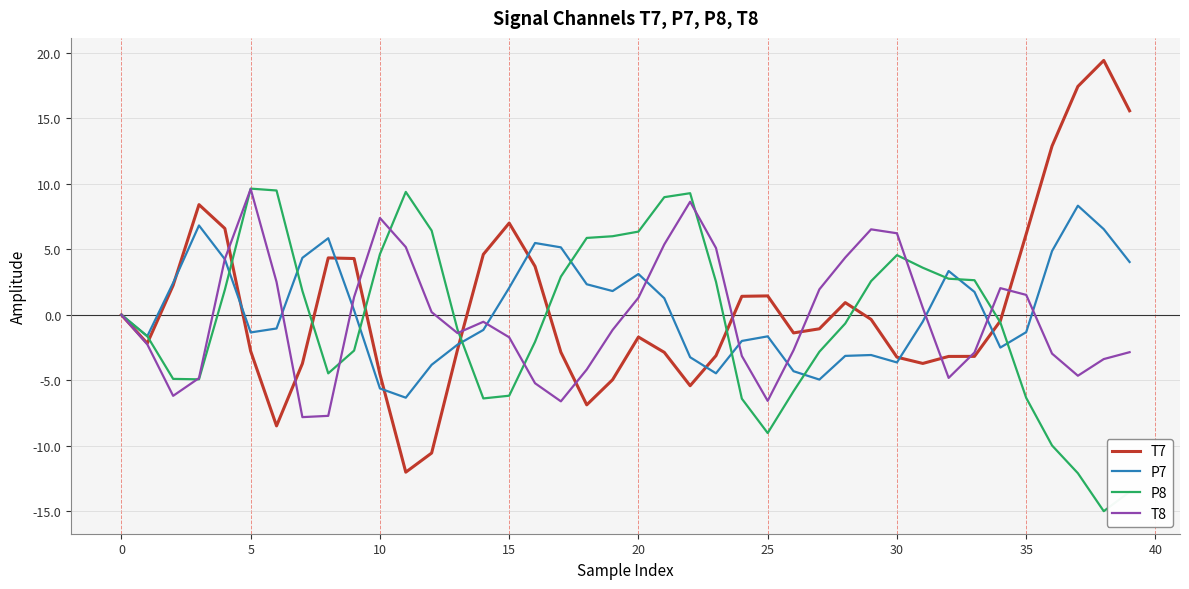

What is the minimum value shown in the chart?

-15.0